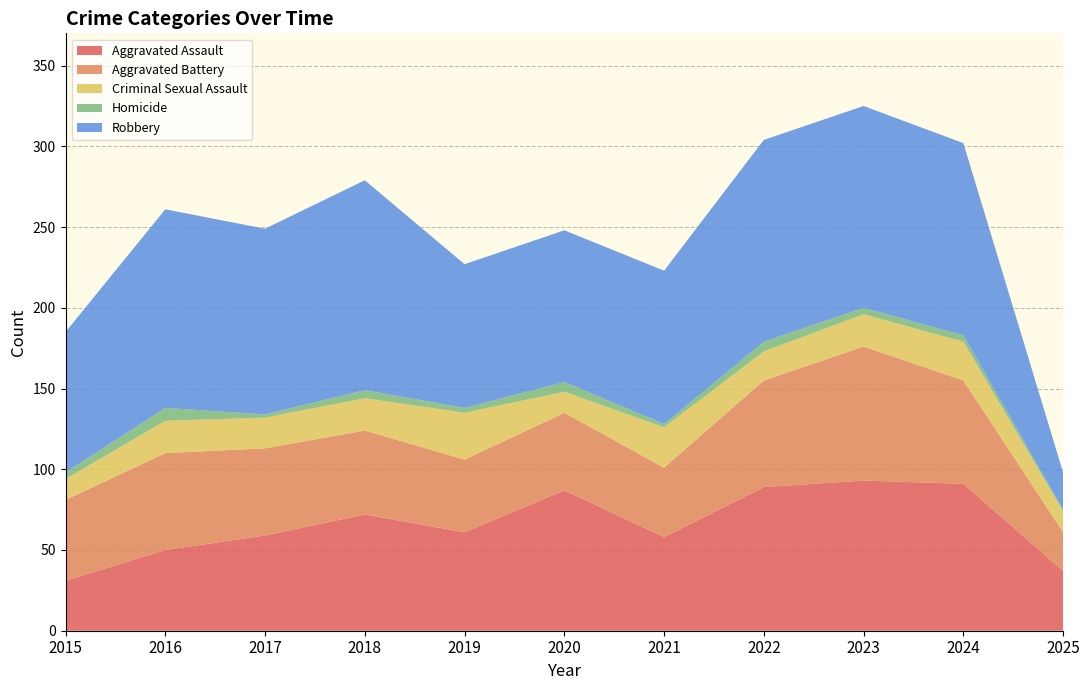

Reading left to right, transcribe all the data shown in this chart.

Aggravated Assault: 31	50	59	72	61	87	58	89	93	91	37
Aggravated Battery: 50	60	54	52	45	48	43	66	83	64	24
Criminal Sexual Assault: 13	20	19	20	29	13	25	18	20	24	13
Homicide: 4	8	2	5	3	6	2	6	4	4	1
Robbery: 87	123	115	130	89	94	95	125	125	119	23